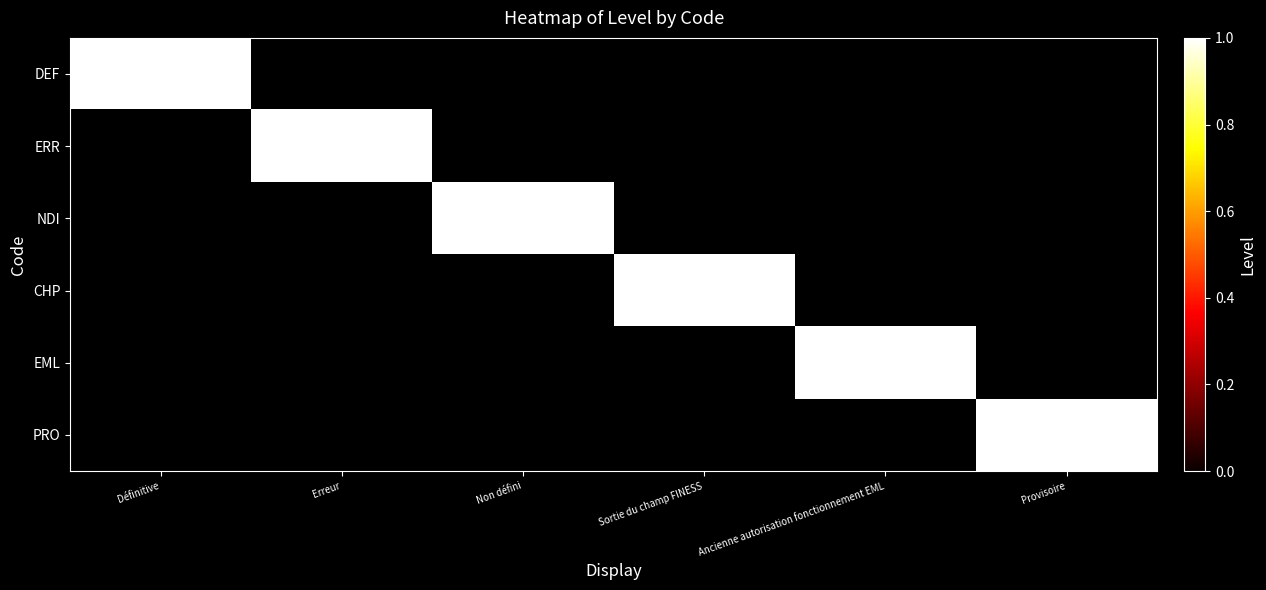

Which label corresponds to the smallest value in the chart?

Erreur